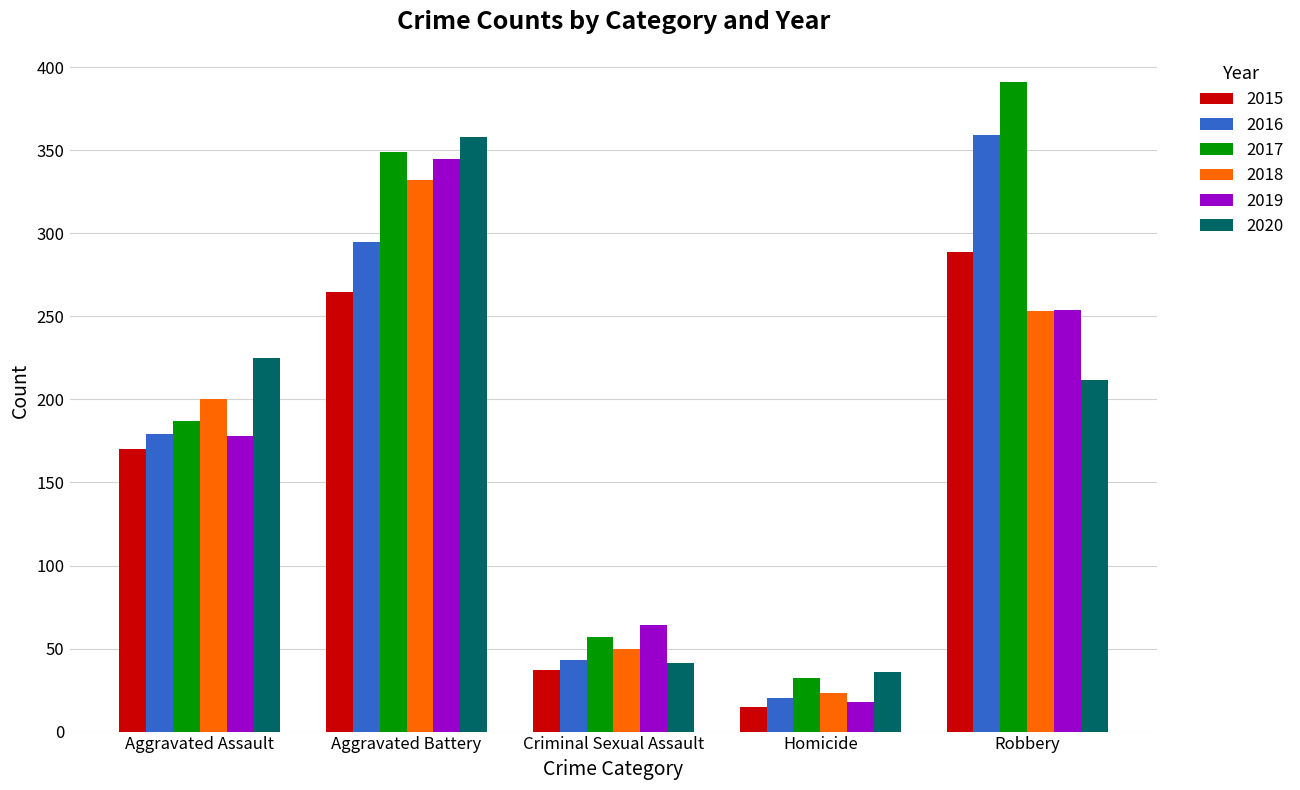

What is the label of the 3rd bar from the left?

Criminal Sexual Assault